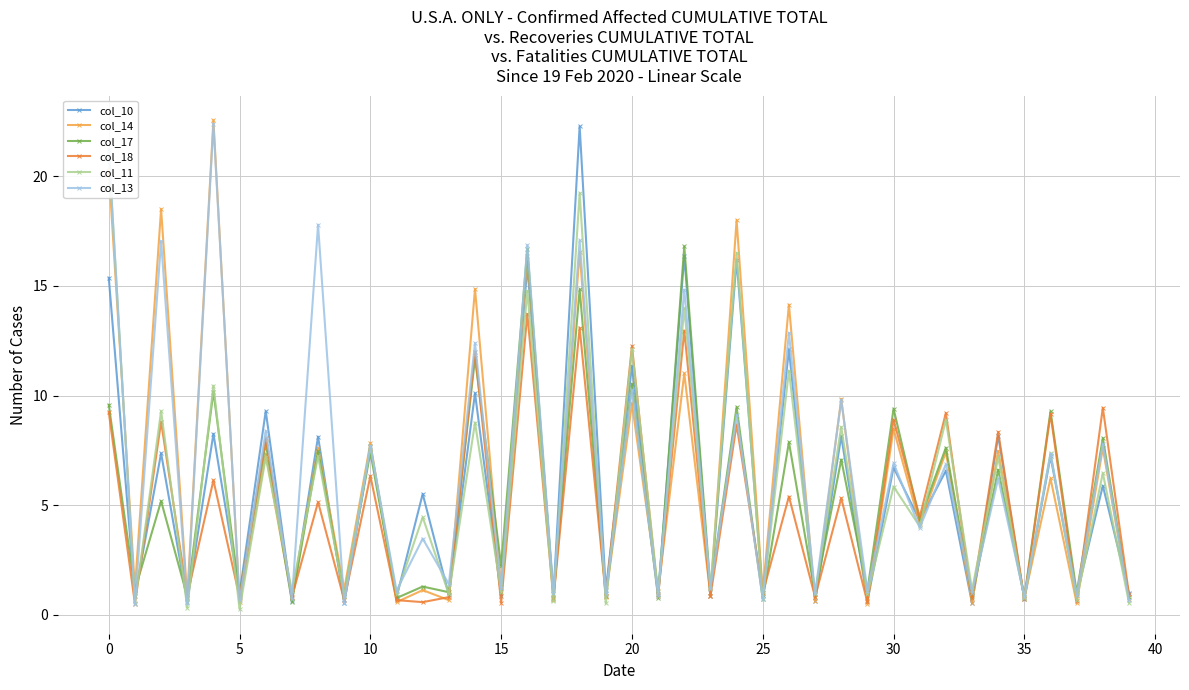

What is the difference between the maximum and second lowest values in the col_14 series?

22.0